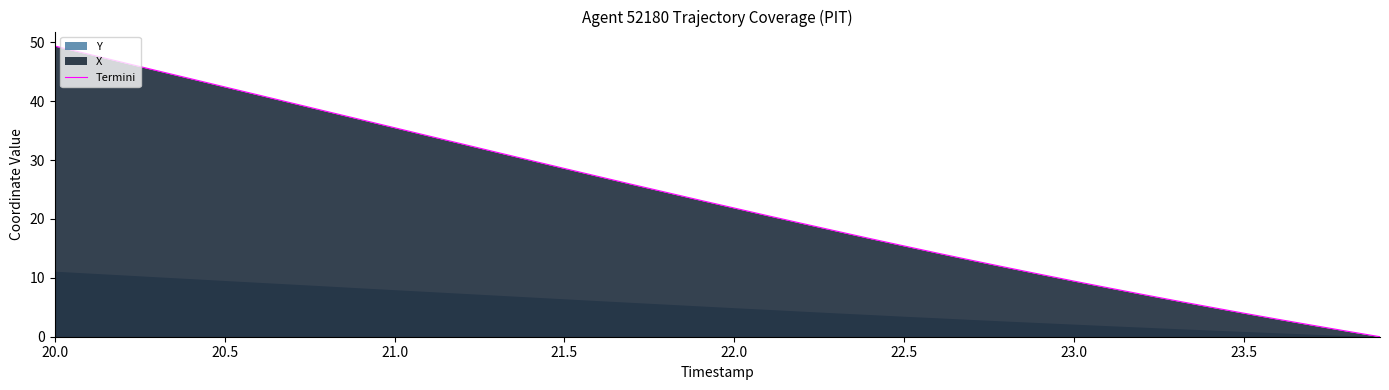

Reading right to left, what are all the values shown in this chart?

0.0	1.0	2.0	3.0	4.0	5.0	6.1	7.2	8.3	9.4	10.6	11.8	13.0	14.2	15.4	16.7	17.9	19.2	20.5	21.9	23.2	24.5	25.9	27.2	28.6	30.0	31.3	32.7	34.1	35.5	36.9	38.3	39.7	41.0	42.4	43.8	45.2	46.6	48.0	49.4